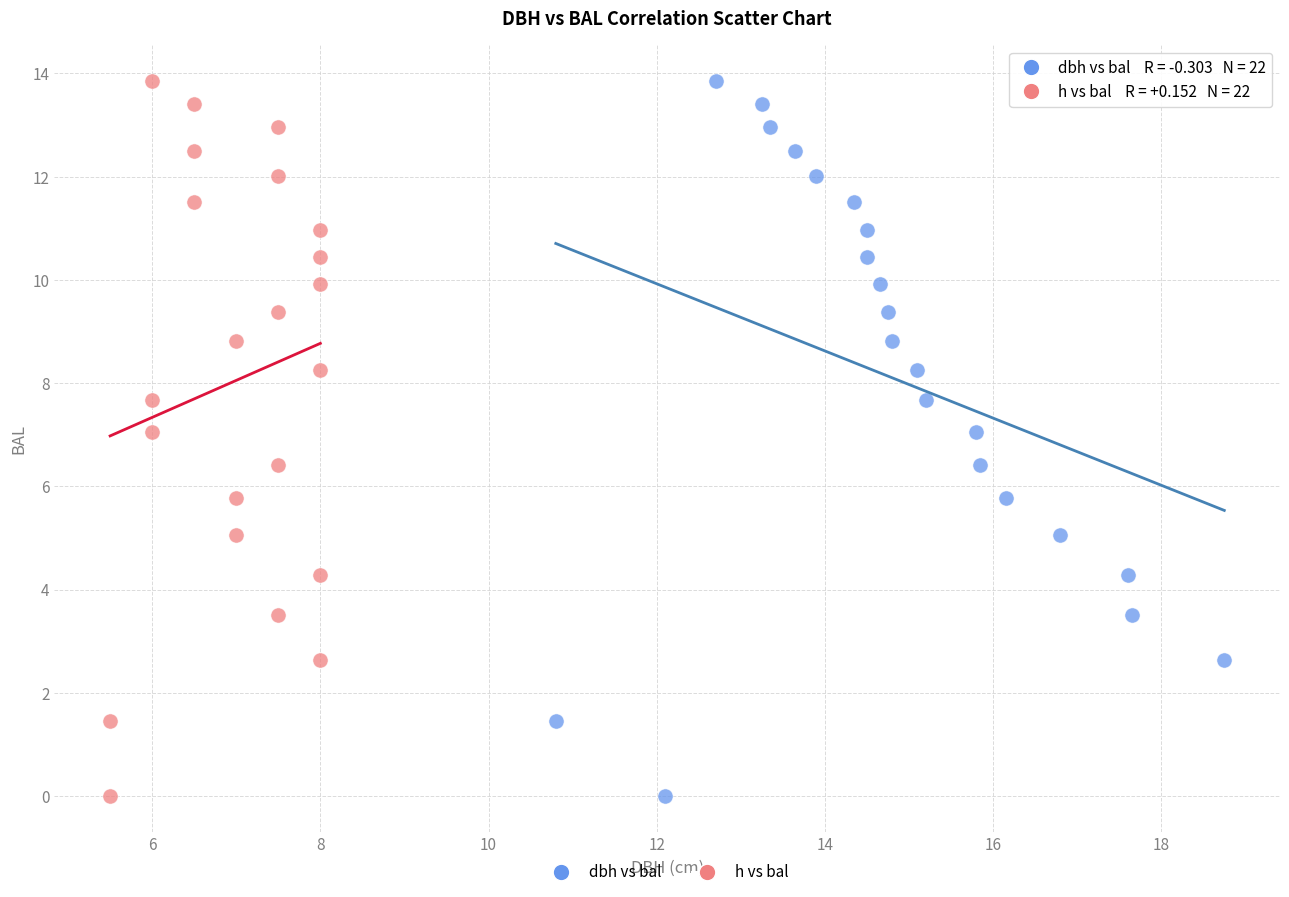

What are all the series names shown in the legend?

dbh vs bal, h vs bal